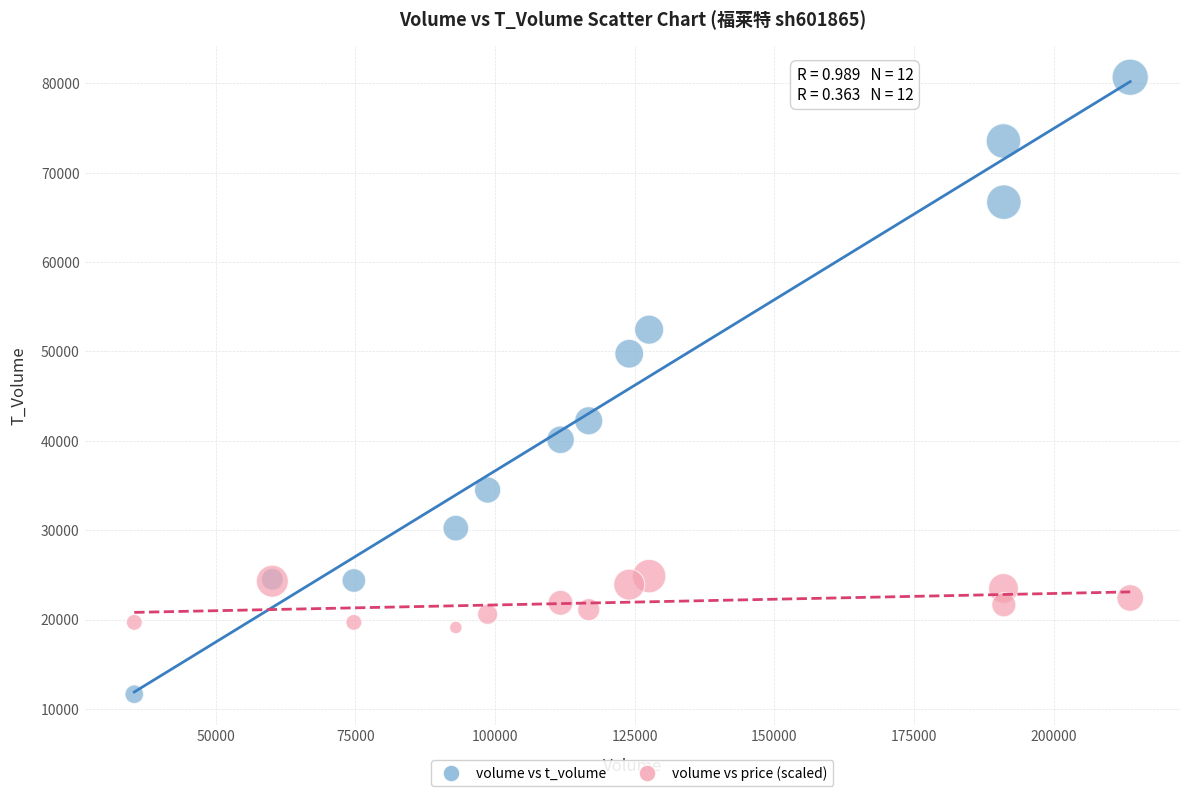

Which series has the widest spread of Y values?

volume vs t_volume